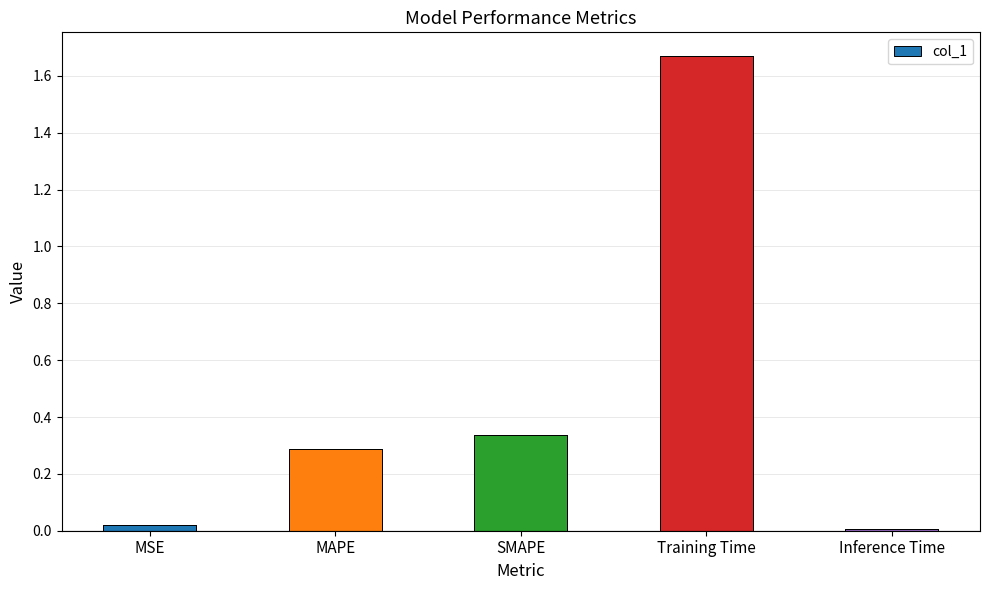

List the labels in order of value, smallest first.

Inference Time, MSE, MAPE, SMAPE, Training Time